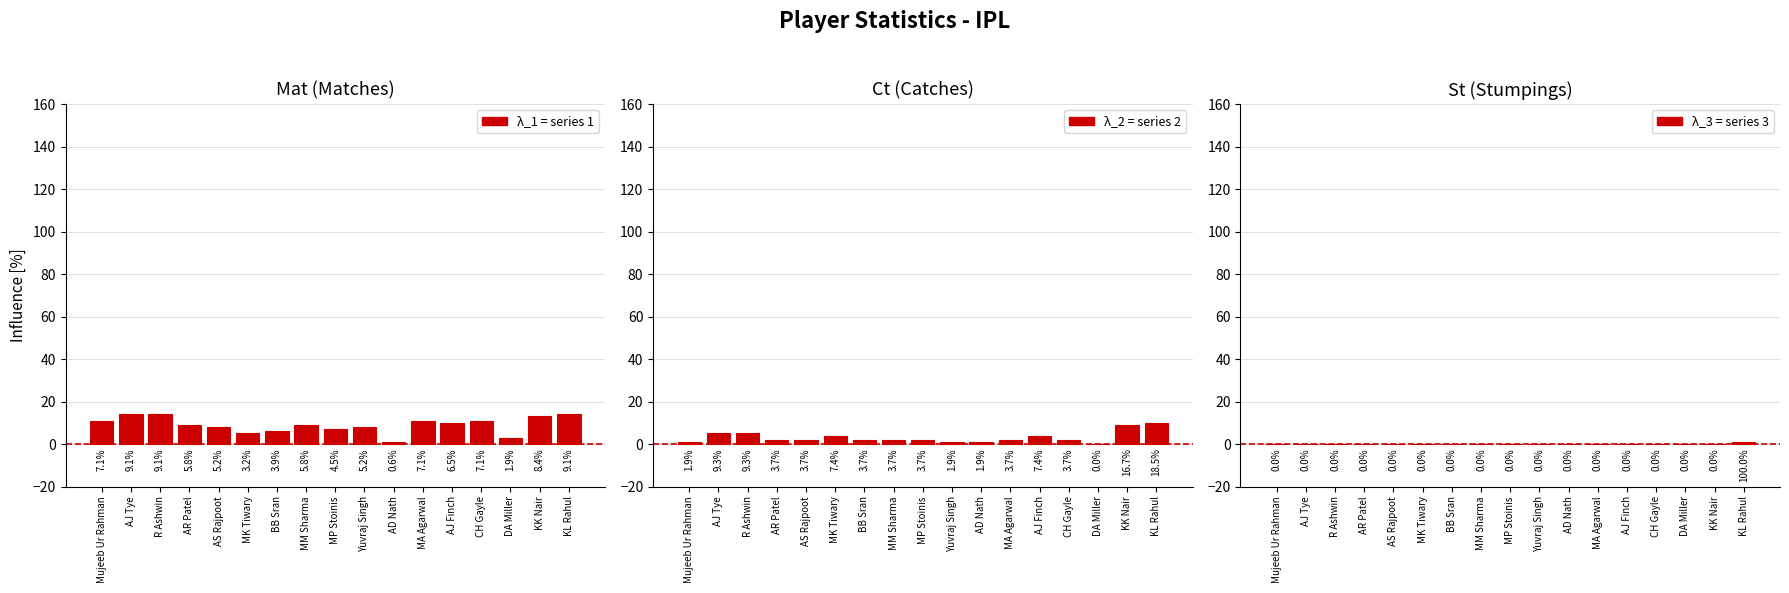

Between Yuvraj Singh and KL Rahul, which series saw the biggest shift?

λ_2